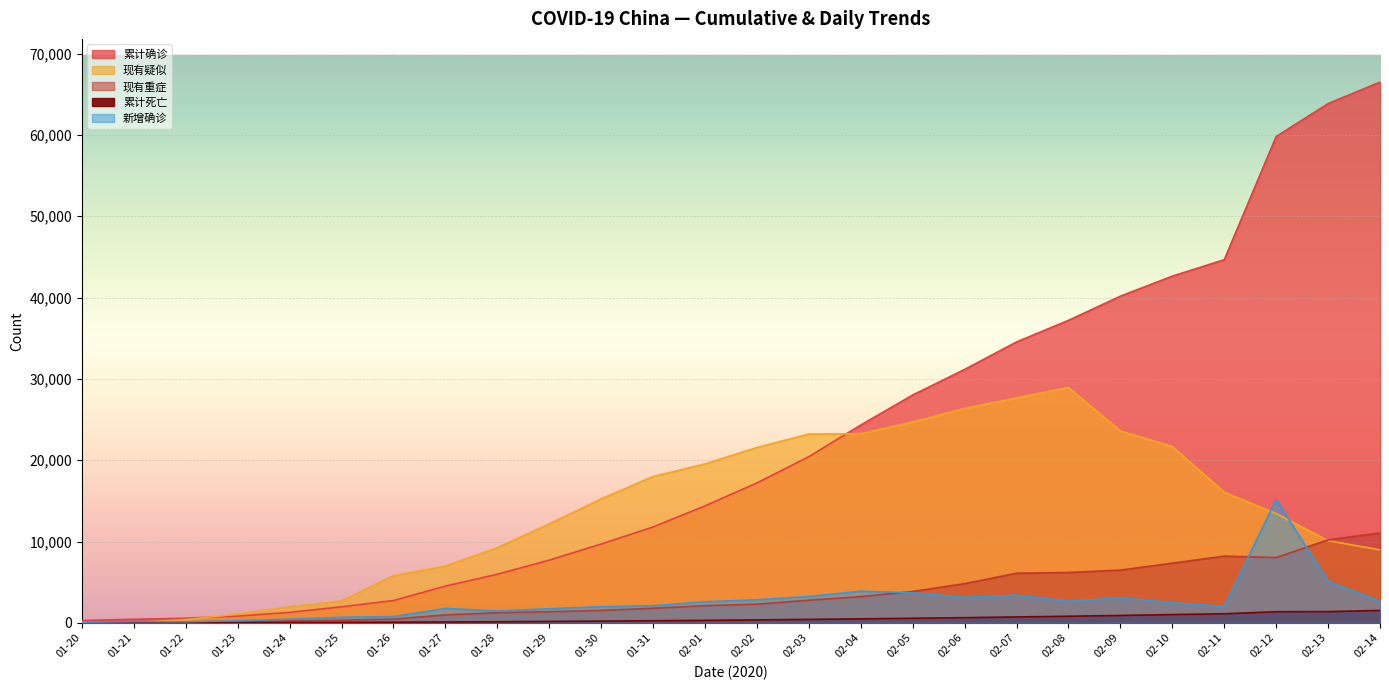

Does the chart display data point markers on the line(s)?

No